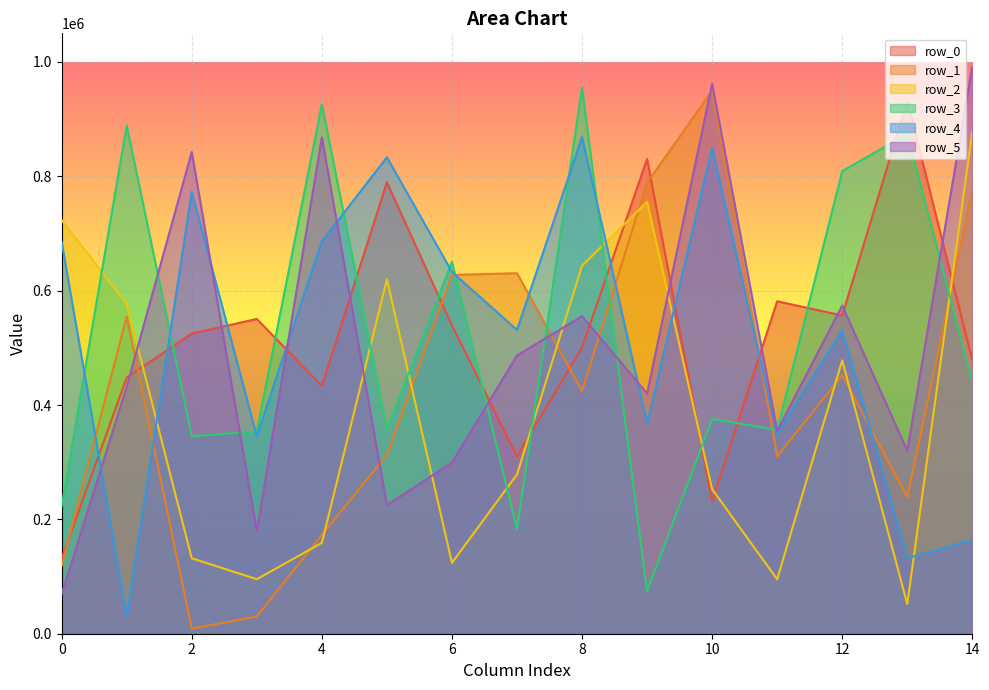

How many lines are shown in the chart?

6